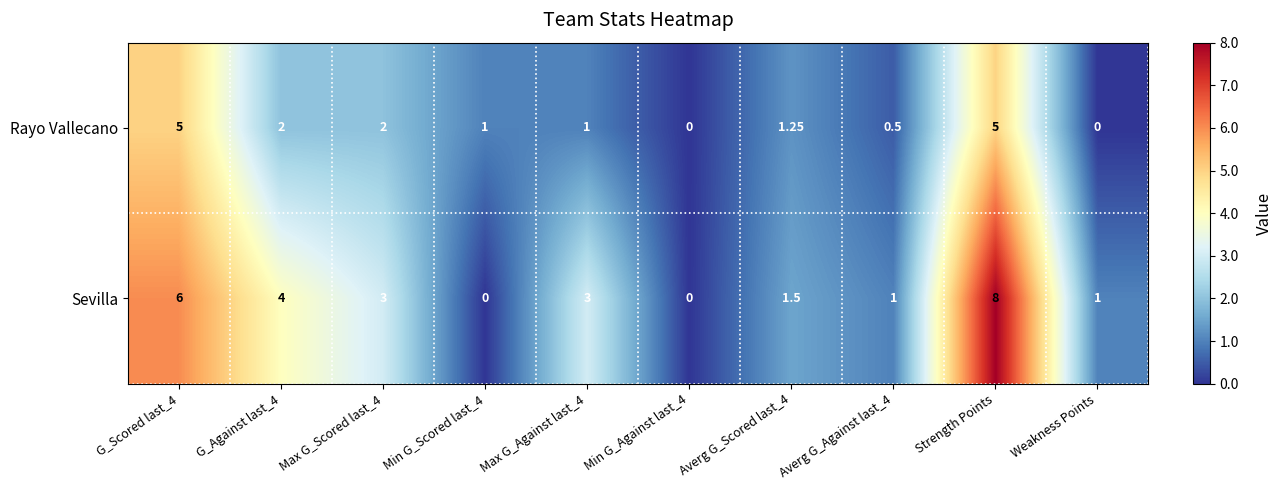

Which series has the largest total across all categories?

Sevilla